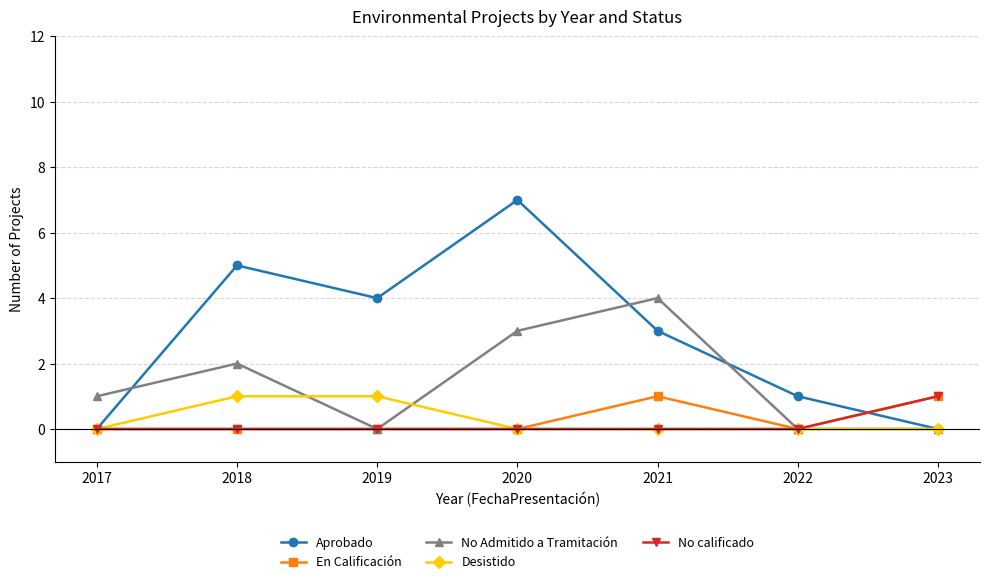

Reading left to right, transcribe all the data shown in this chart.

Aprobado: 0	5	4	7	3	1	0
En Calificación: 0	0	0	0	1	0	1
No Admitido a Tramitación: 1	2	0	3	4	0	0
Desistido: 0	1	1	0	0	0	0
No calificado: 0	0	0	0	0	0	1